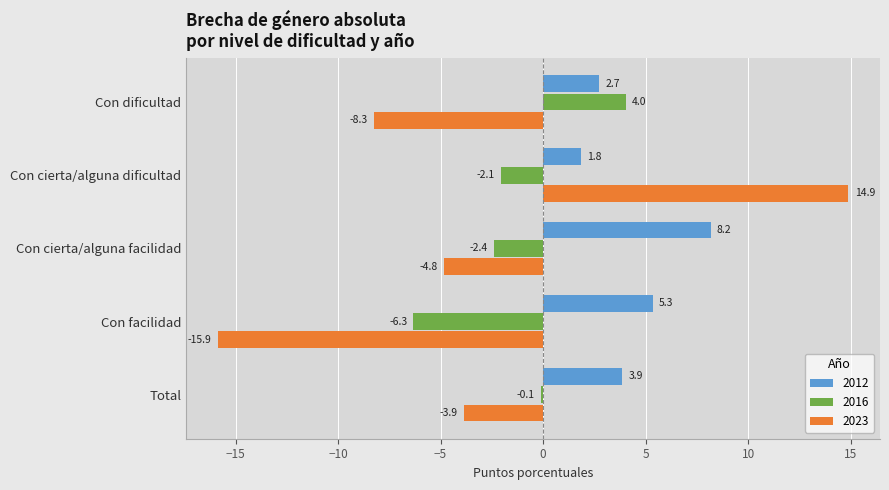

Where is 2023 nearest to the value 0?

Total